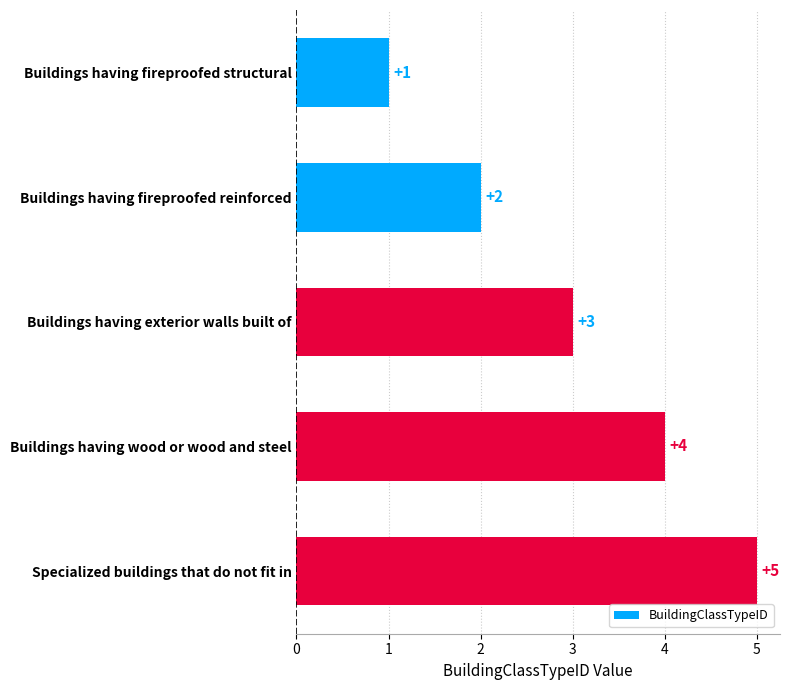

Rank the categories by value from highest to lowest.

Specialized buildings that do not fit in, Buildings having wood or wood and steel, Buildings having exterior walls built of, Buildings having fireproofed reinforced, Buildings having fireproofed structural